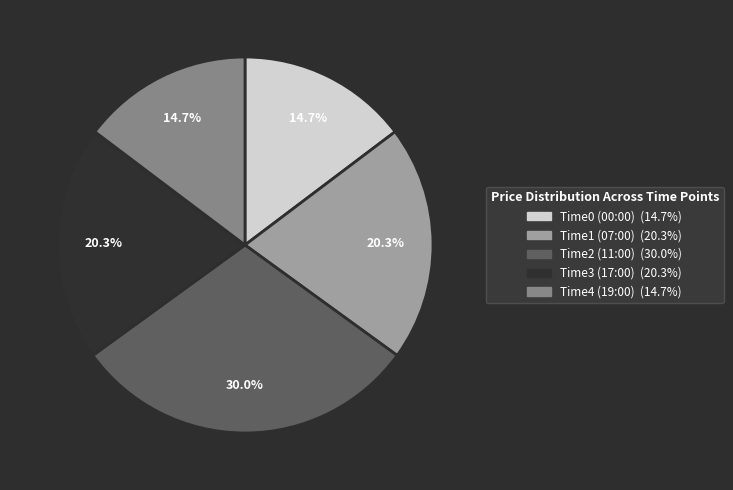

What is the largest slice in the pie chart?

Time2 (11:00)